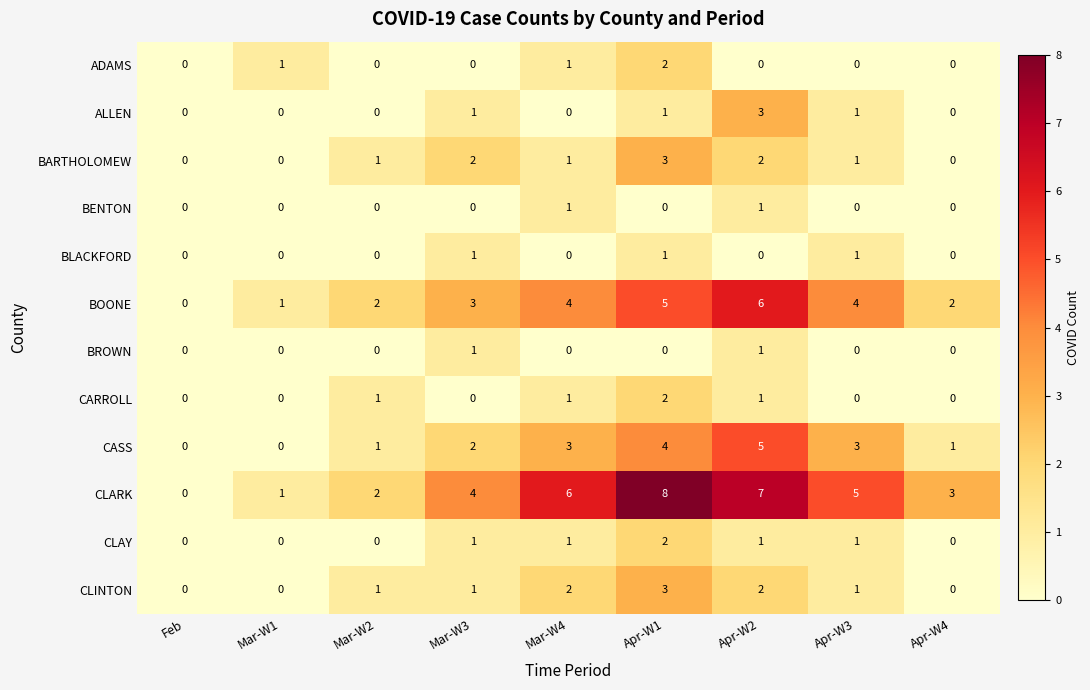

How many series are shown in this chart?

12